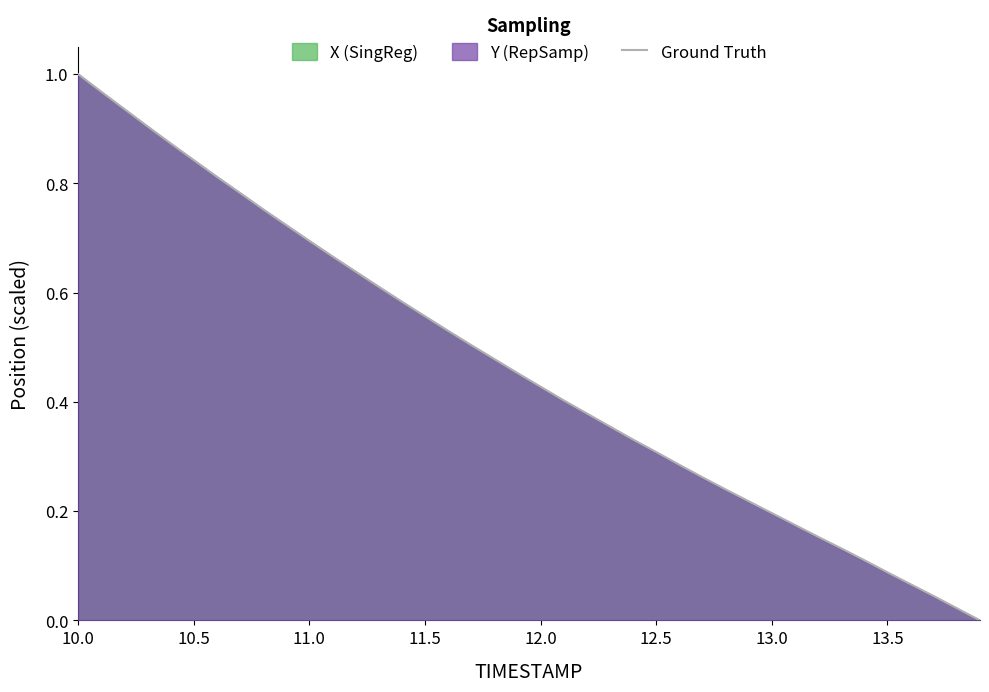

What is the value of the 32nd point from the left?

0.2